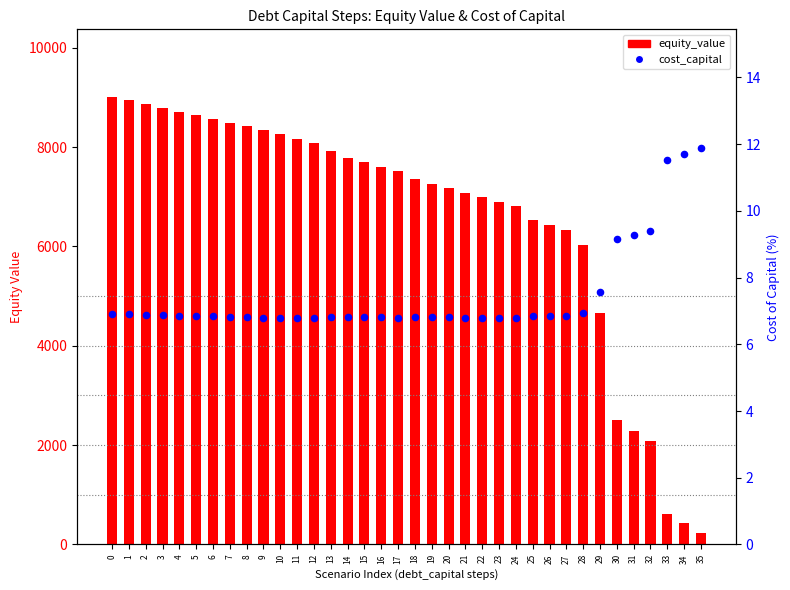

At how many categories does at least one series exceed 6180?

28